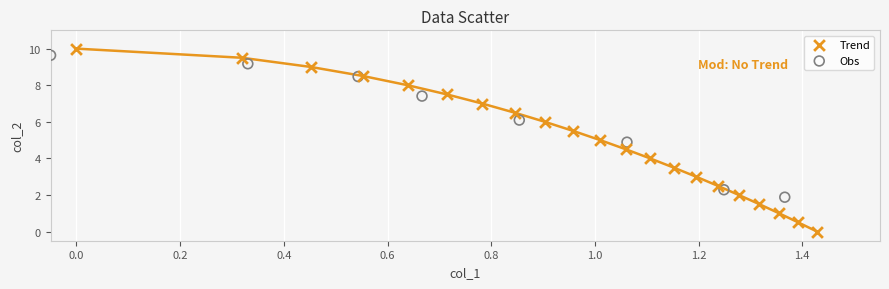

Which series reaches the minimum Y coordinate?

Trend